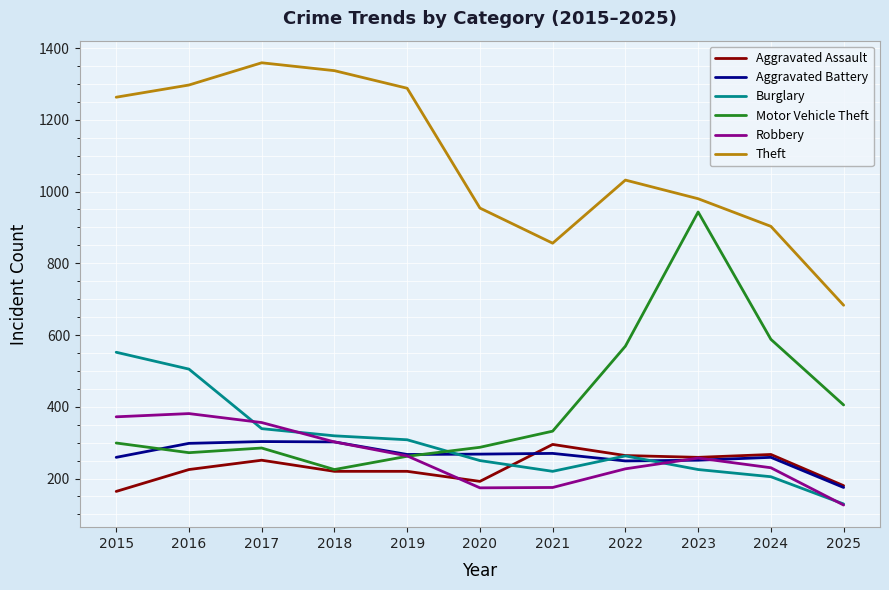

What is the approximate value of Aggravated Assault at 2019?

220